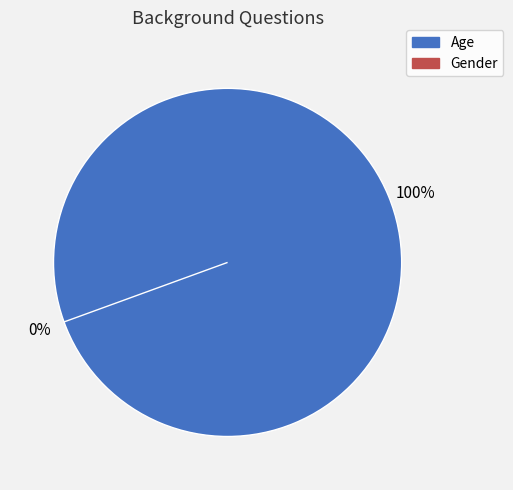

Which has a higher value, Age or Gender?

Age